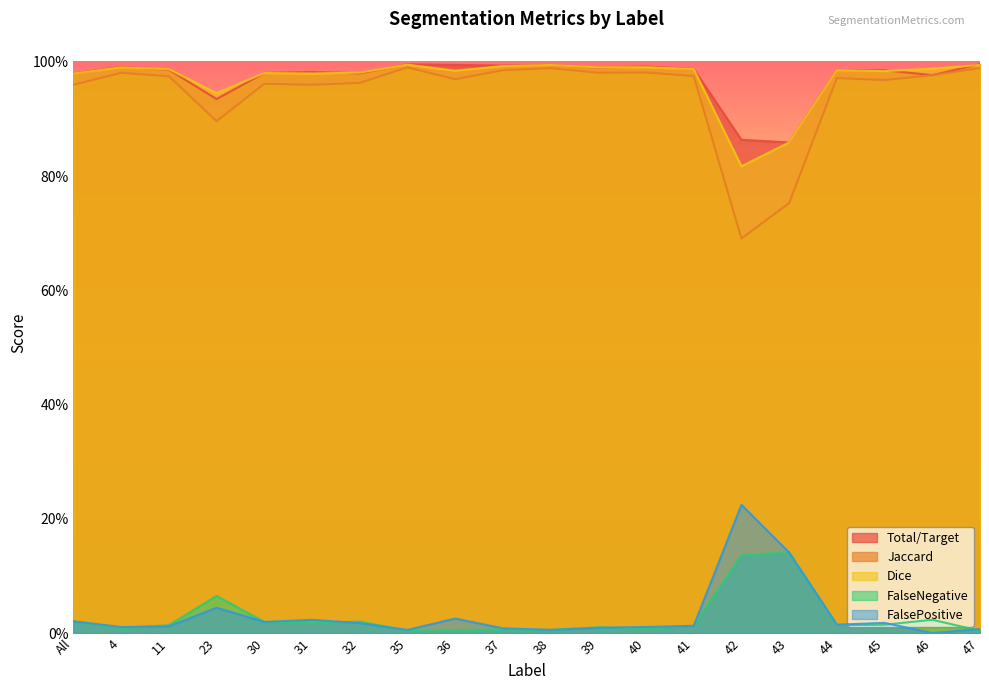

Where is the first local maximum for Jaccard?

4